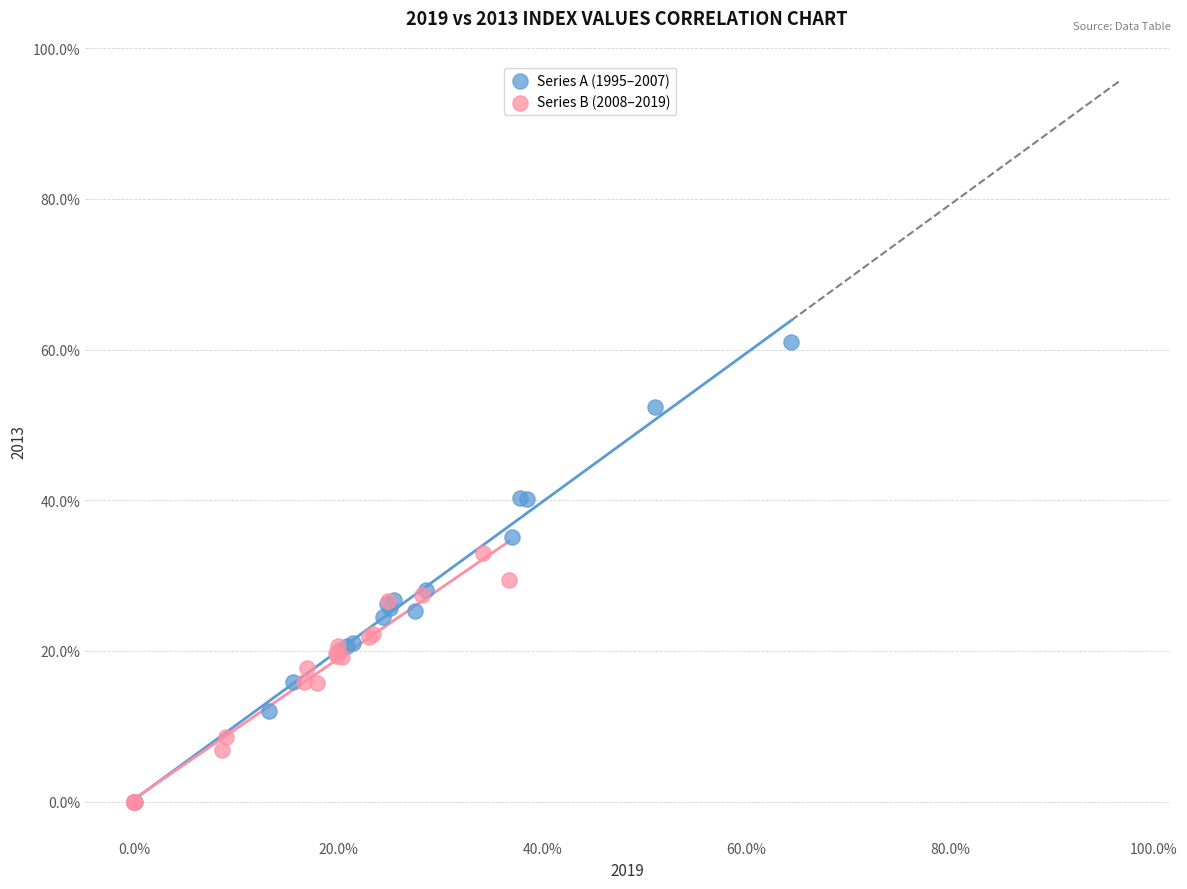

Which series has the widest spread of Y values?

Series A (1995–2007)